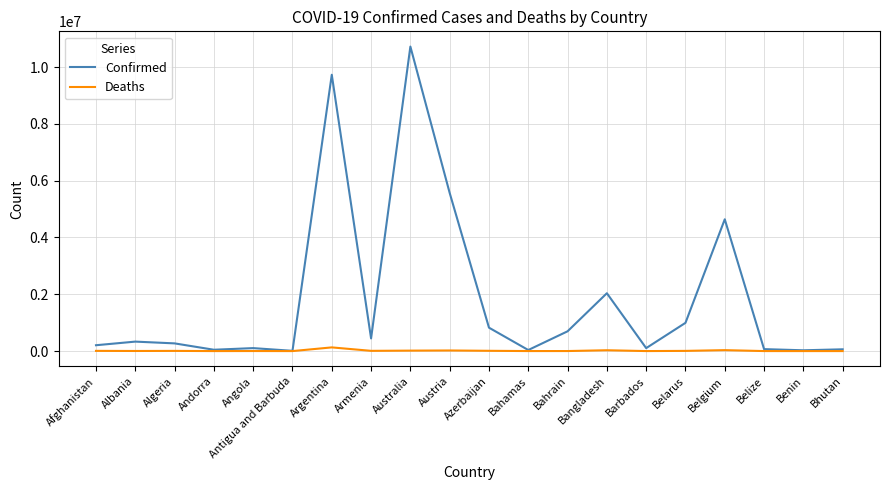

Which series has the widest spread of values?

Confirmed